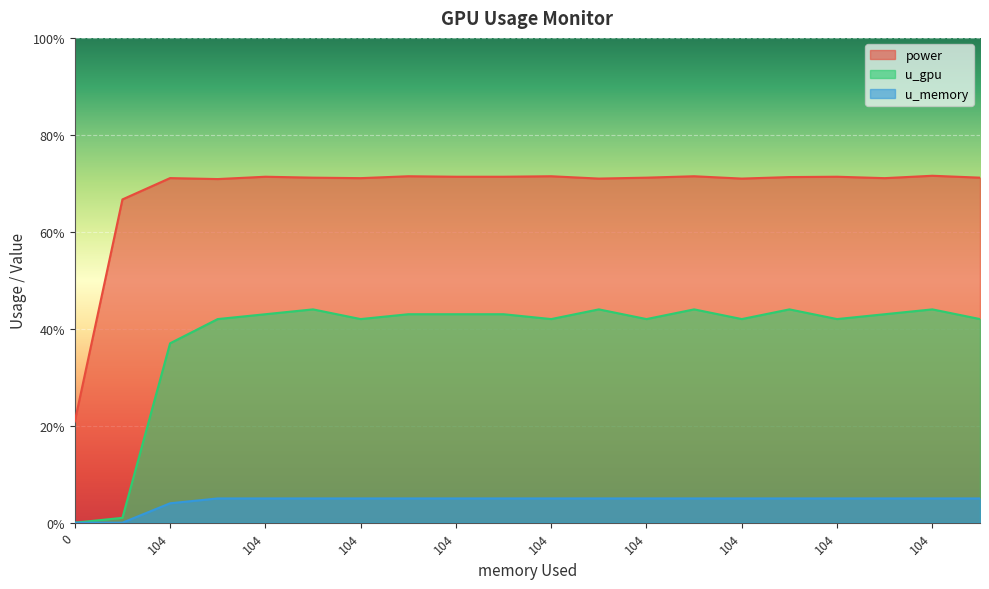

The u_memory series shows 2.4 at 104.0. True or false?

False